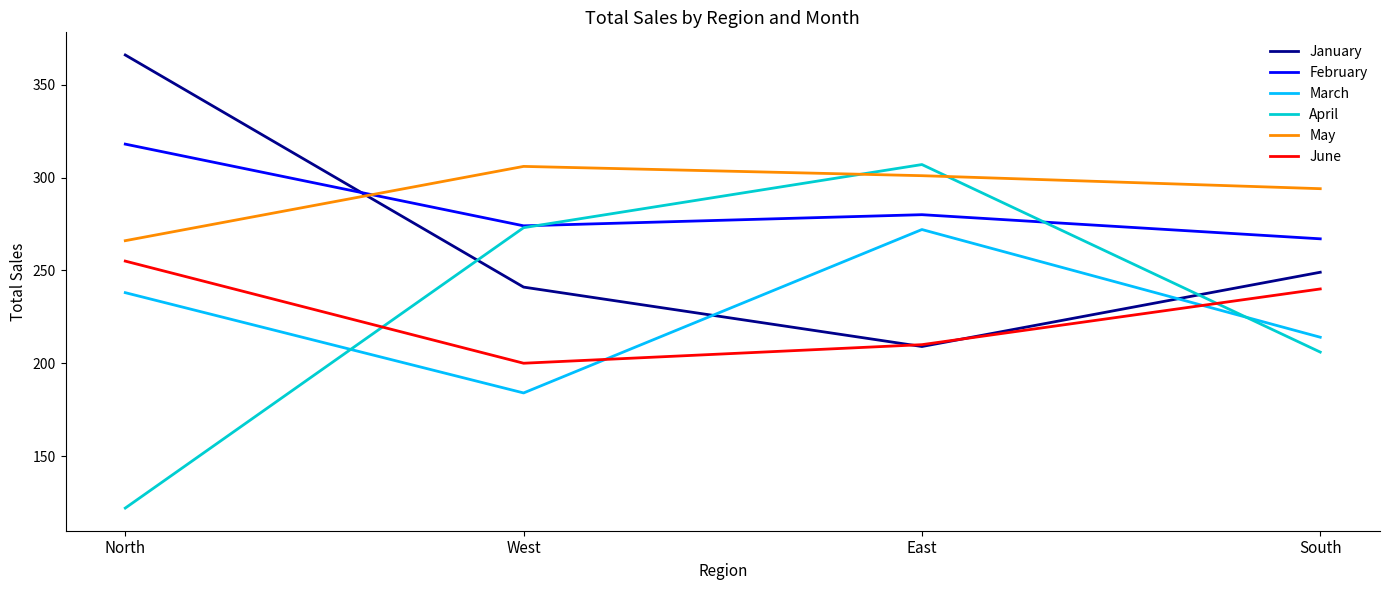

How many May values are between 294 and 306?

3